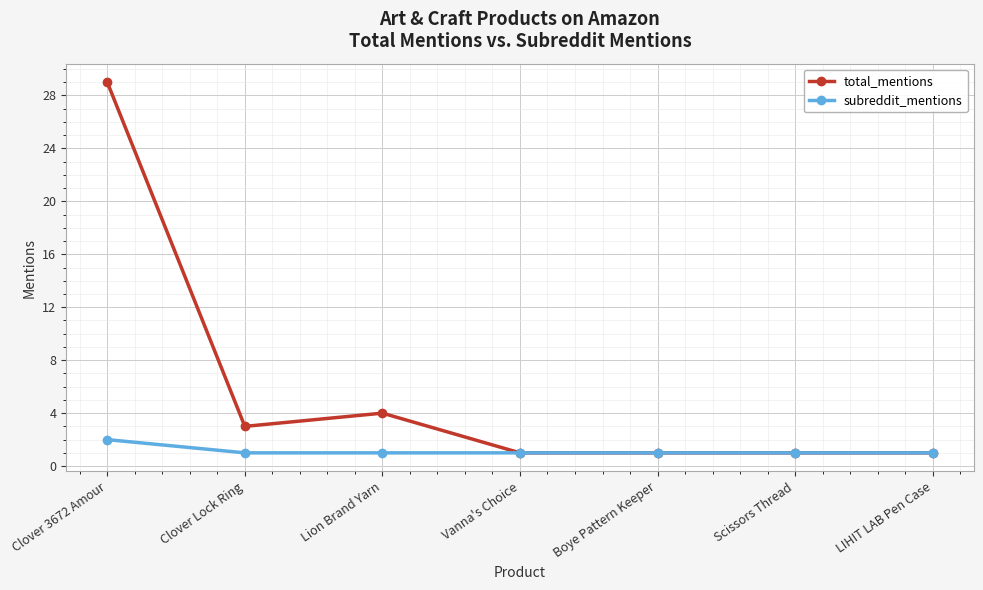

What is the value of the subreddit_mentions point at the 3rd from the left?

1